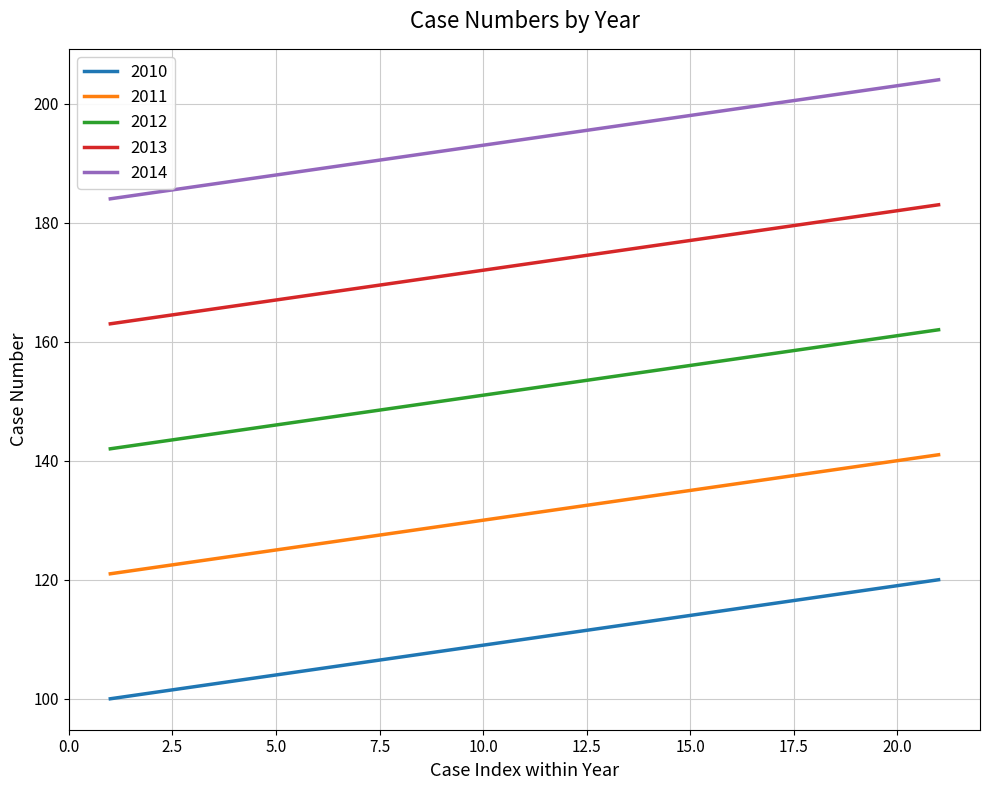

Rank the series by their maximum value, from highest to lowest.

2014, 2013, 2012, 2011, 2010